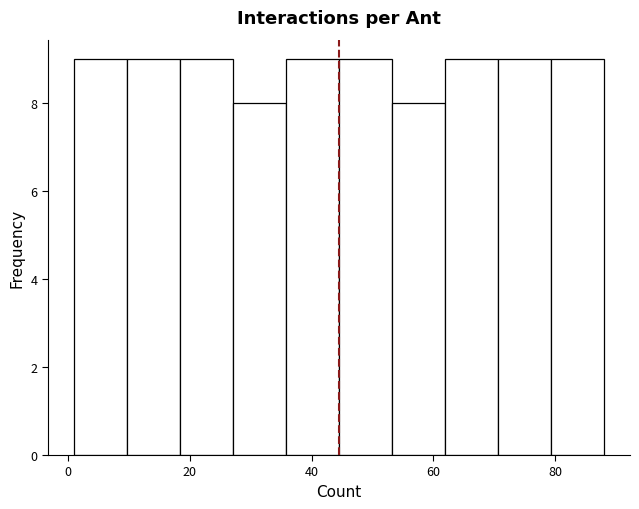

Reading left to right, list every bar in this chart as the range it spans on the x-axis followed by its height. Neither the bar edges nor the heights are printed on the chart, so give them approximately, as read against the axes.

2 to 10: 9
10 to 18: 9
18 to 28: 9
28 to 36: 8
36 to 44: 9
44 to 54: 9
54 to 62: 8
62 to 70: 9
70 to 80: 9
80 to 88: 9